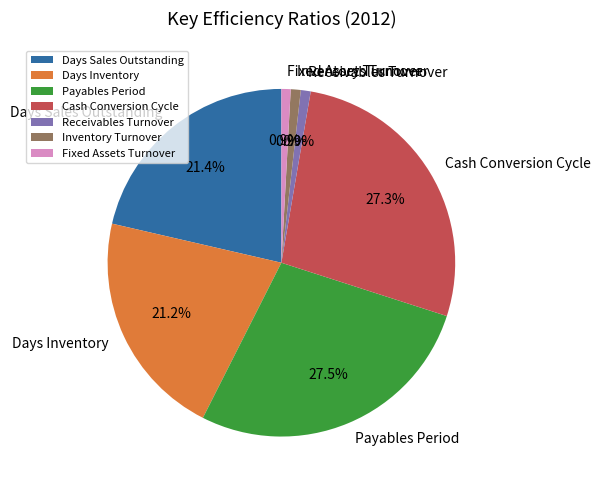

Combined, do Fixed Assets Turnover and Days Inventory account for over 50%?

No